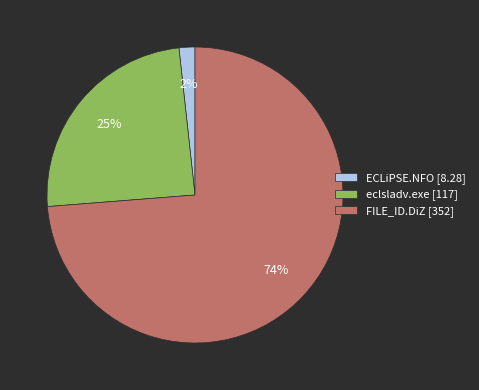

What is the majority slice?

FILE_ID.DiZ